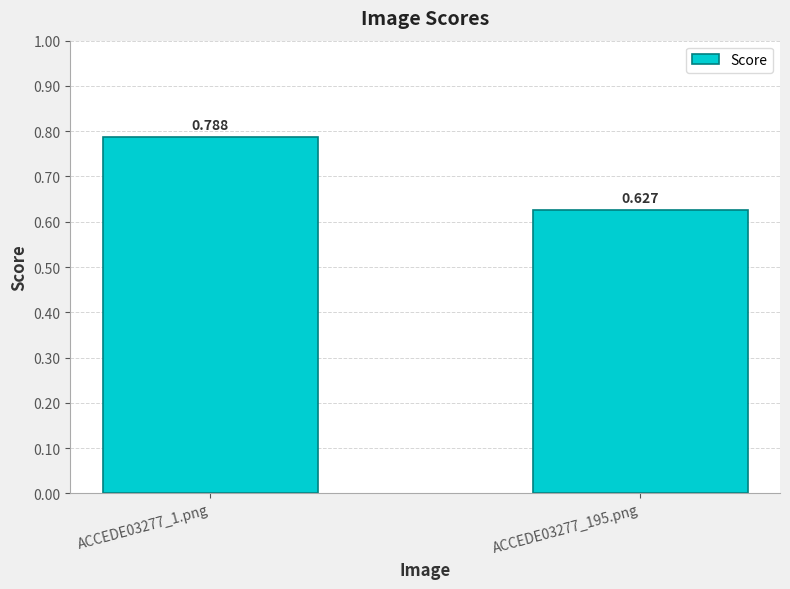

What value does the data have at ACCEDE03277_195.png?

0.6